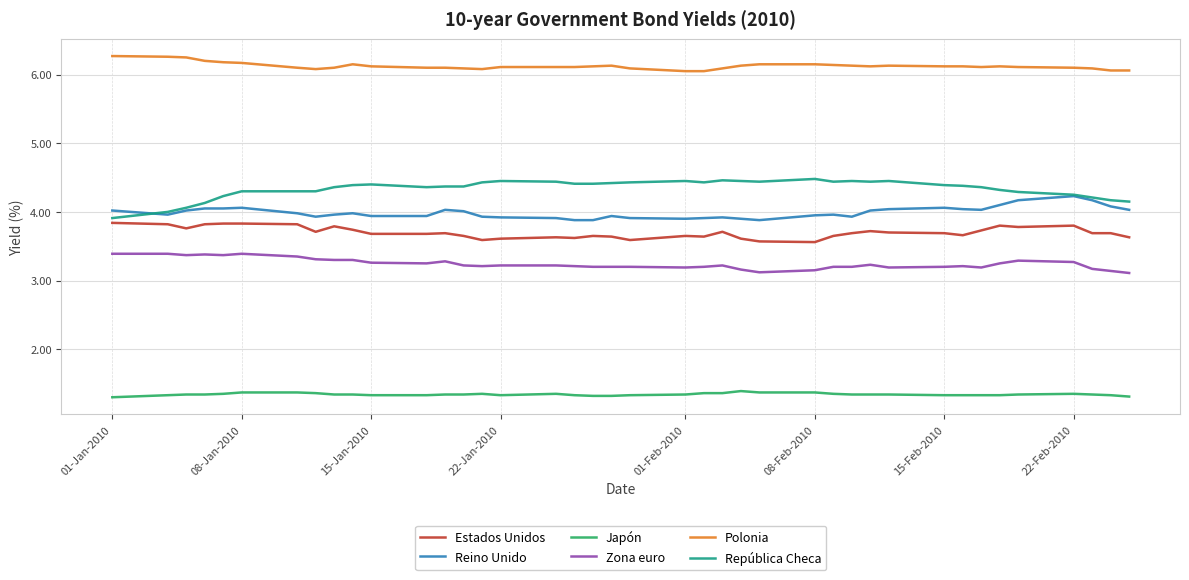

List the series in order of their peak value, lowest first.

Japón, Zona euro, Estados Unidos, Reino Unido, República Checa, Polonia